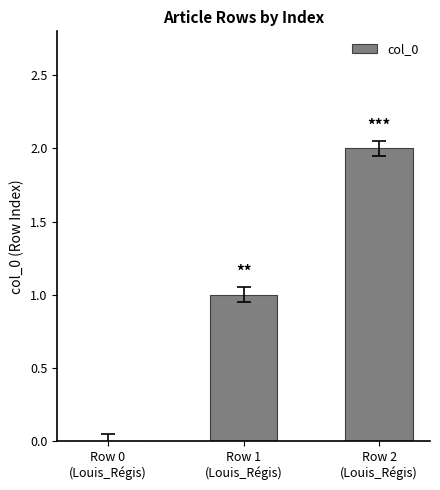

How many positive values are there?

2